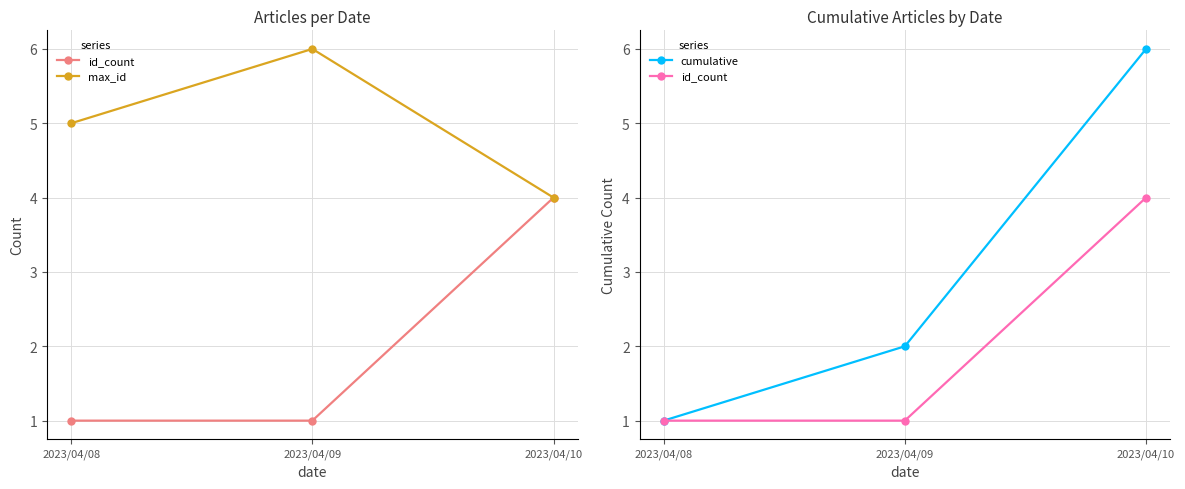

What is the sum of the max_id values at 2023/04/09 and 2023/04/10?

10